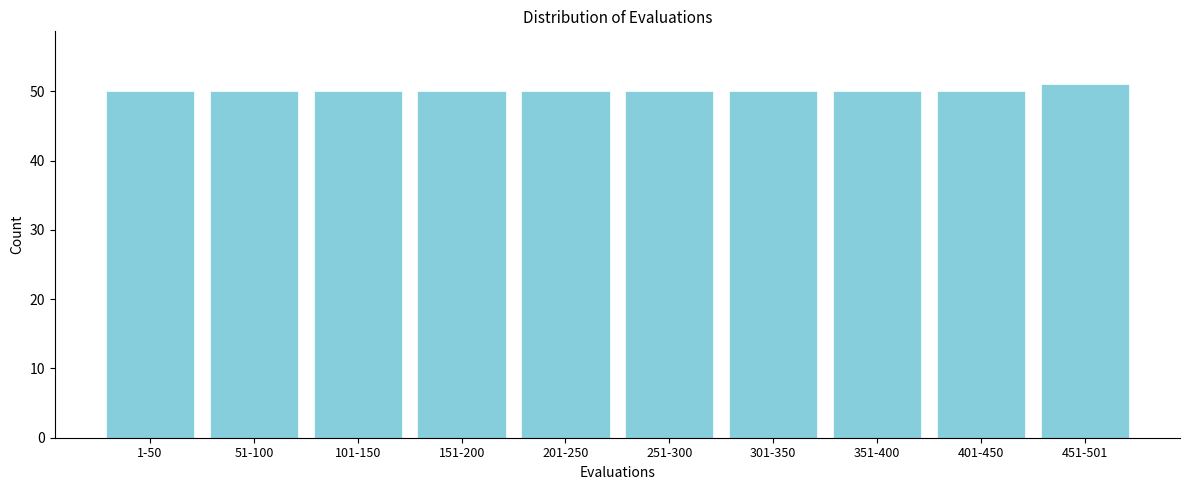

Reading left to right, transcribe all the data shown in this chart.

50	50	50	50	50	50	50	50	50	51